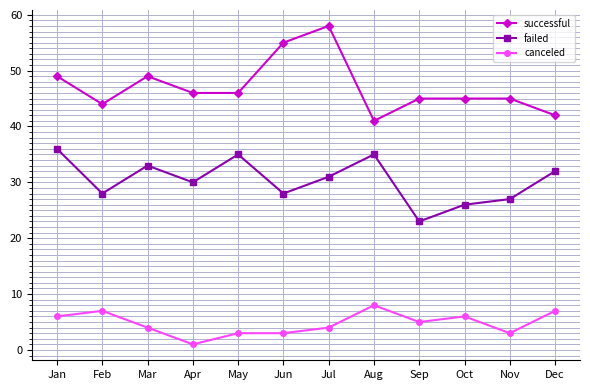

At Aug, list the series in order from smallest to largest.

canceled, failed, successful